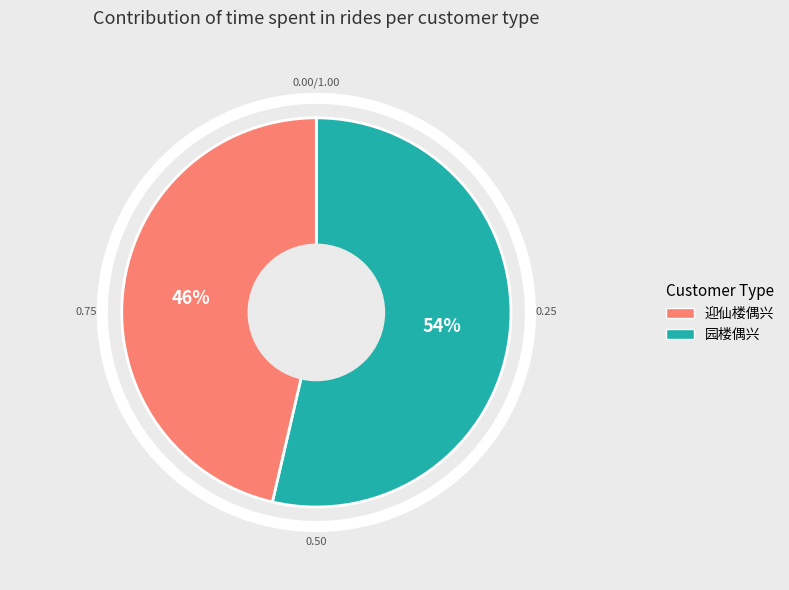

Does any single category account for the majority?

Yes